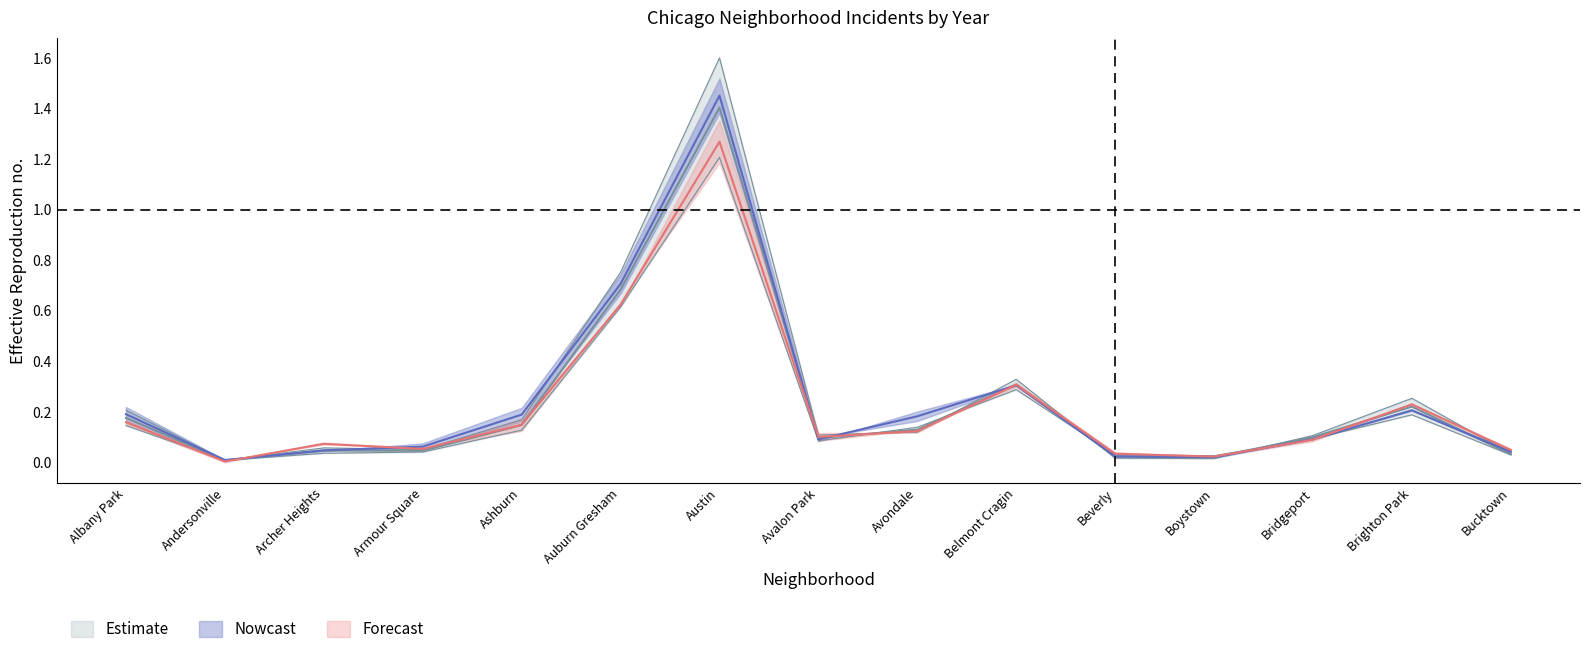

The value of 2017 at Bucktown is 0.0. True or false?

False